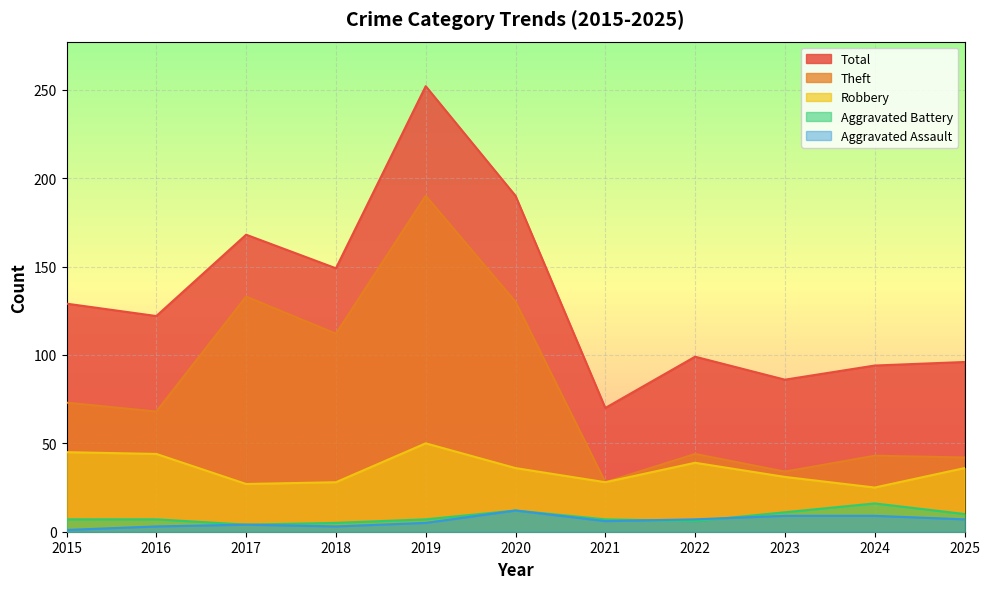

True or false: Theft and Robbery cross at least once.

False